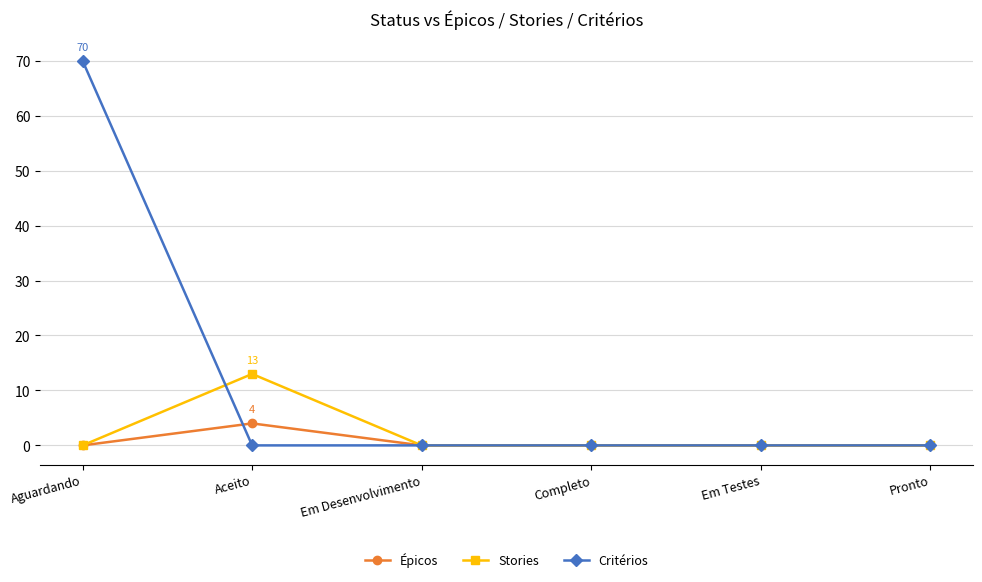

At which label does Stories reach its peak?

Aceito